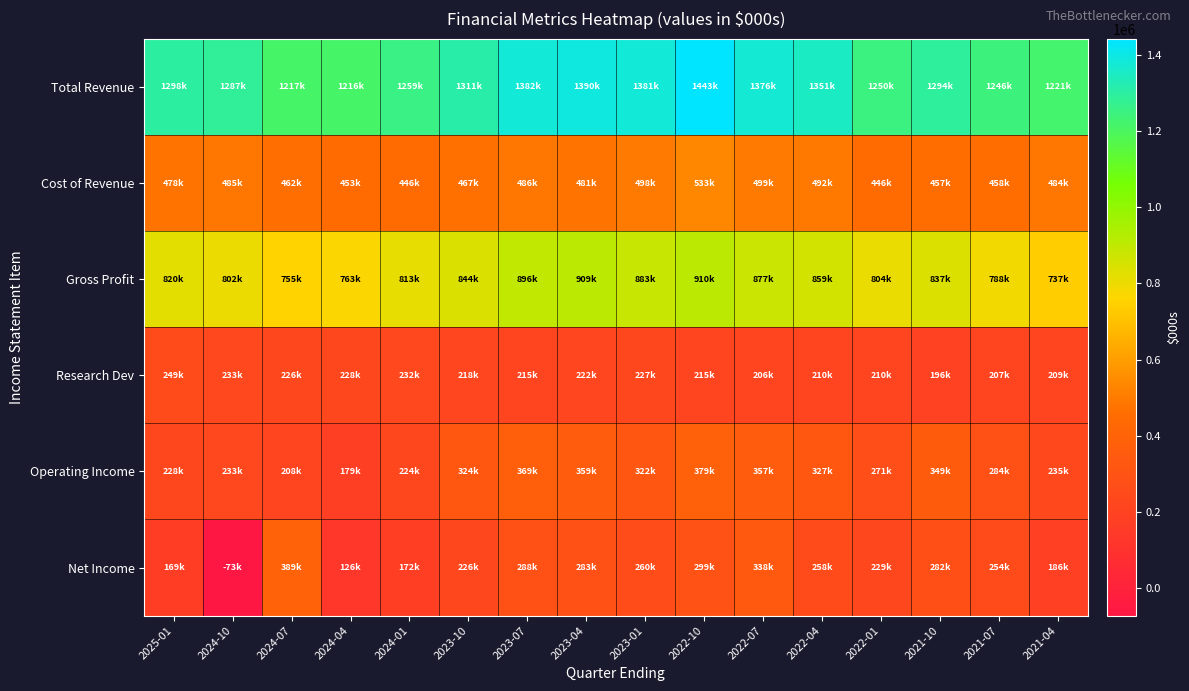

Reading left to right, list all the values displayed in this chart.

Total Revenue: 2025-01=1298000	2024-10=1287000	2024-07=1217000	2024-04=1216000	2024-01=1259000	2023-10=1311000	2023-07=1382000	2023-04=1390000	2023-01=1381000	2022-10=1443000	2022-07=1376000	2022-04=1351000	2022-01=1250000	2021-10=1294000	2021-07=1246000	2021-04=1221000
Cost of Revenue: 2025-01=478000	2024-10=485000	2024-07=462000	2024-04=453000	2024-01=446000	2023-10=467000	2023-07=486000	2023-04=481000	2023-01=498000	2022-10=533000	2022-07=499000	2022-04=492000	2022-01=446000	2021-10=457000	2021-07=458000	2021-04=484000
Gross Profit: 2025-01=820000	2024-10=802000	2024-07=755000	2024-04=763000	2024-01=813000	2023-10=844000	2023-07=896000	2023-04=909000	2023-01=883000	2022-10=910000	2022-07=877000	2022-04=859000	2022-01=804000	2021-10=837000	2021-07=788000	2021-04=737000
Research Dev: 2025-01=249000	2024-10=233000	2024-07=226000	2024-04=228000	2024-01=232000	2023-10=218000	2023-07=215000	2023-04=222000	2023-01=227000	2022-10=215000	2022-07=206000	2022-04=210000	2022-01=210000	2021-10=196000	2021-07=207000	2021-04=209000
Operating Income: 2025-01=228000	2024-10=233000	2024-07=208000	2024-04=179000	2024-01=224000	2023-10=324000	2023-07=369000	2023-04=359000	2023-01=322000	2022-10=379000	2022-07=357000	2022-04=327000	2022-01=271000	2021-10=349000	2021-07=284000	2021-04=235000
Net Income: 2025-01=169000	2024-10=-73000	2024-07=389000	2024-04=126000	2024-01=172000	2023-10=226000	2023-07=288000	2023-04=283000	2023-01=260000	2022-10=299000	2022-07=338000	2022-04=258000	2022-01=229000	2021-10=282000	2021-07=254000	2021-04=186000